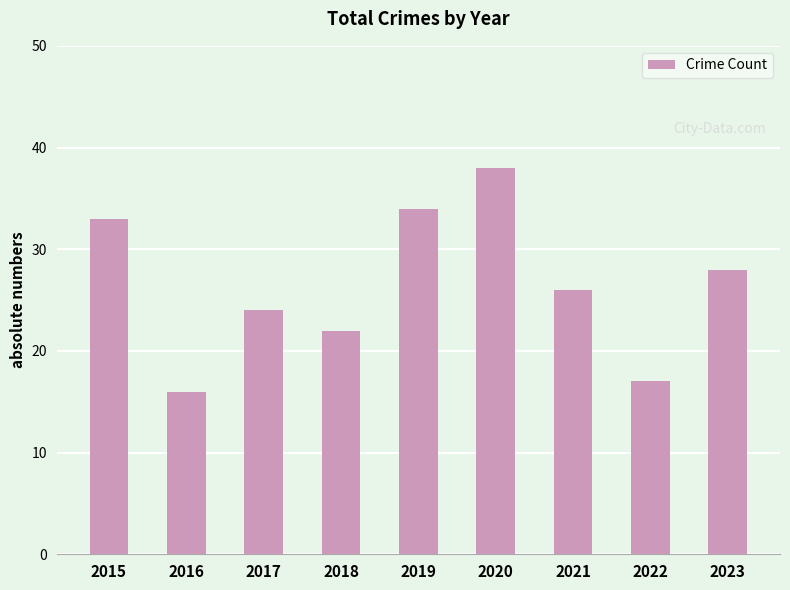

Rank the categories by value from highest to lowest.

2020, 2019, 2015, 2023, 2021, 2017, 2018, 2022, 2016